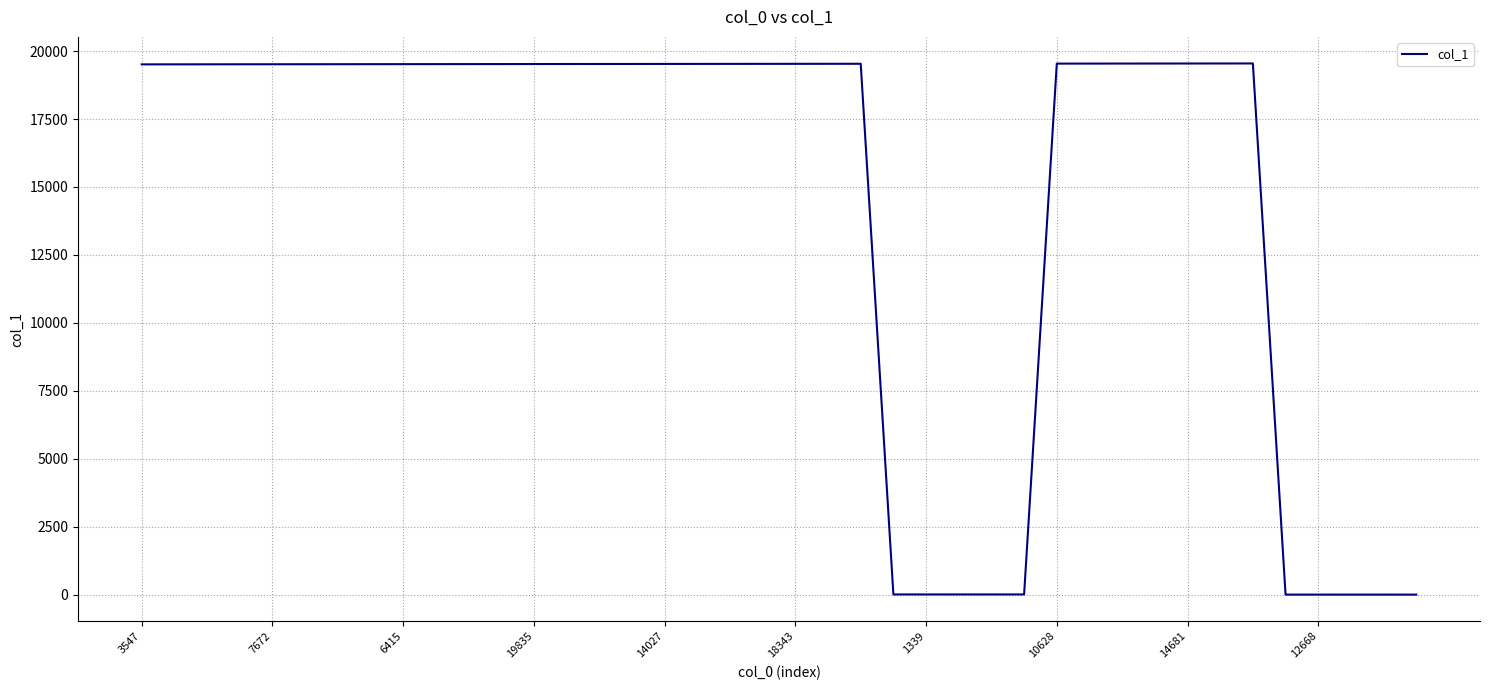

What is the difference between the maximum and minimum values?

19544